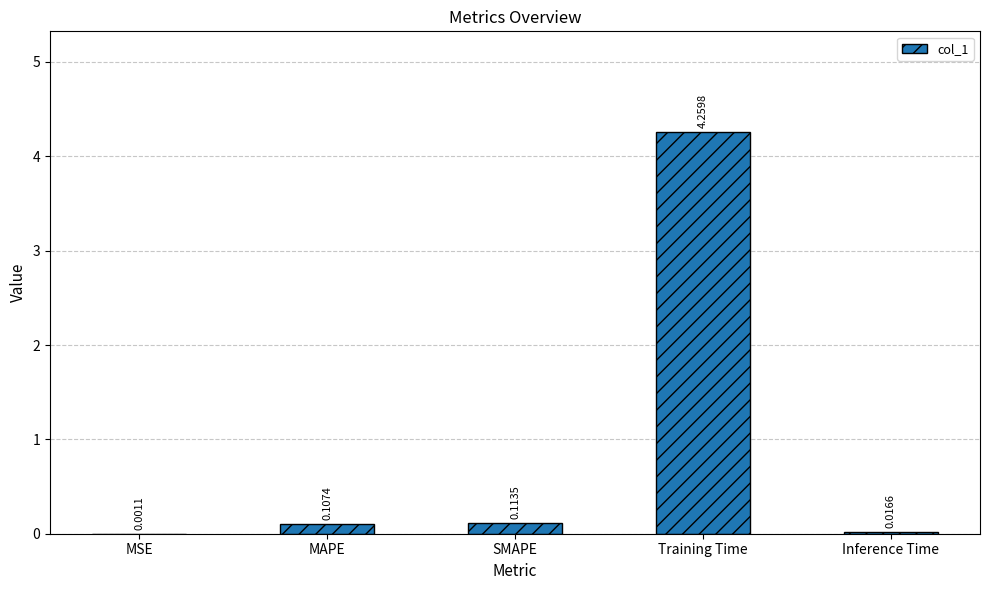

Which category has the highest value across all series?

Training Time